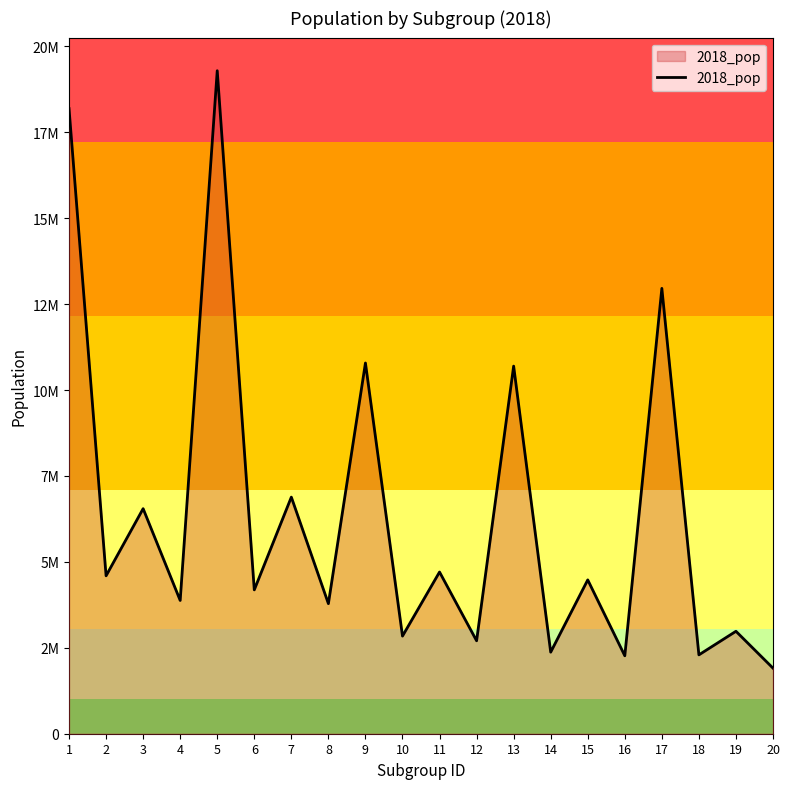

Between 11 and 19, which is larger?

11